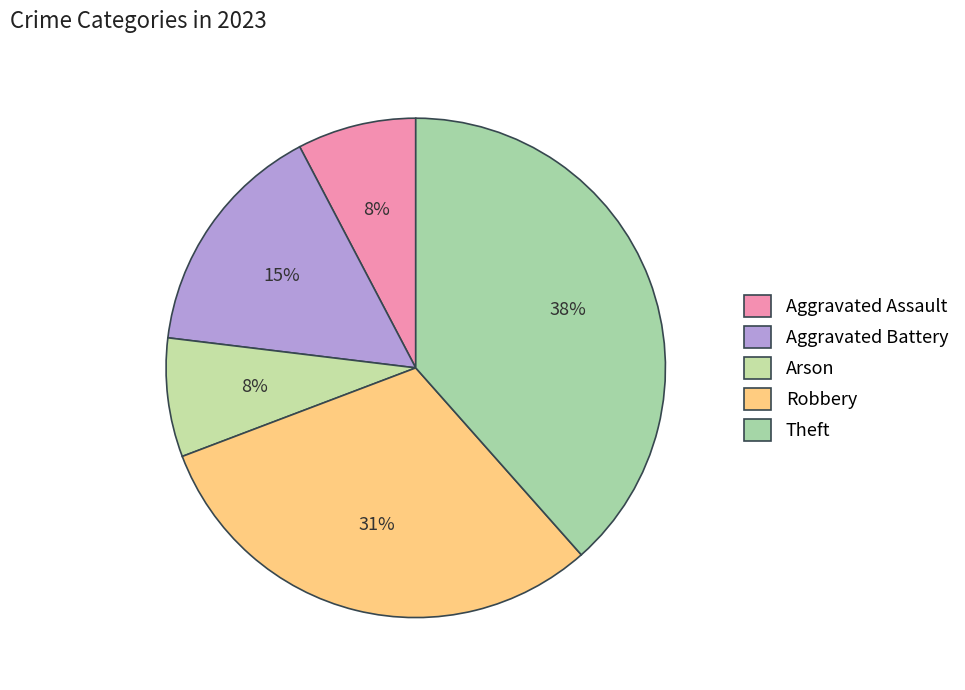

Is it true that Theft is 53% of the pie?

False